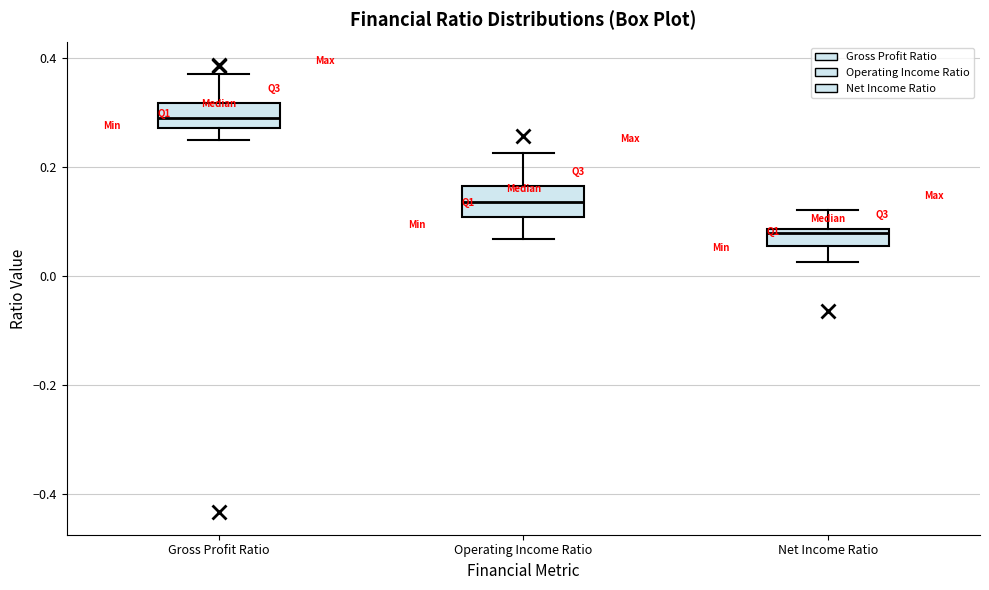

Which box has the highest median line?

Gross Profit Ratio